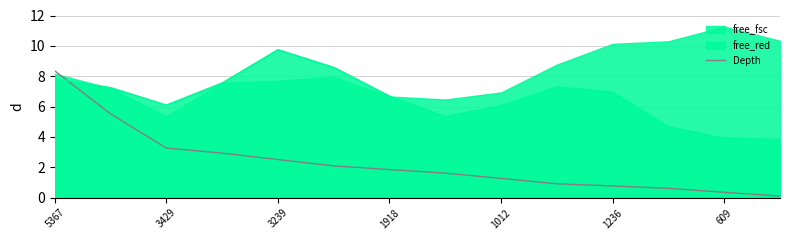

The value at 9 is 0.3. True or false?

False